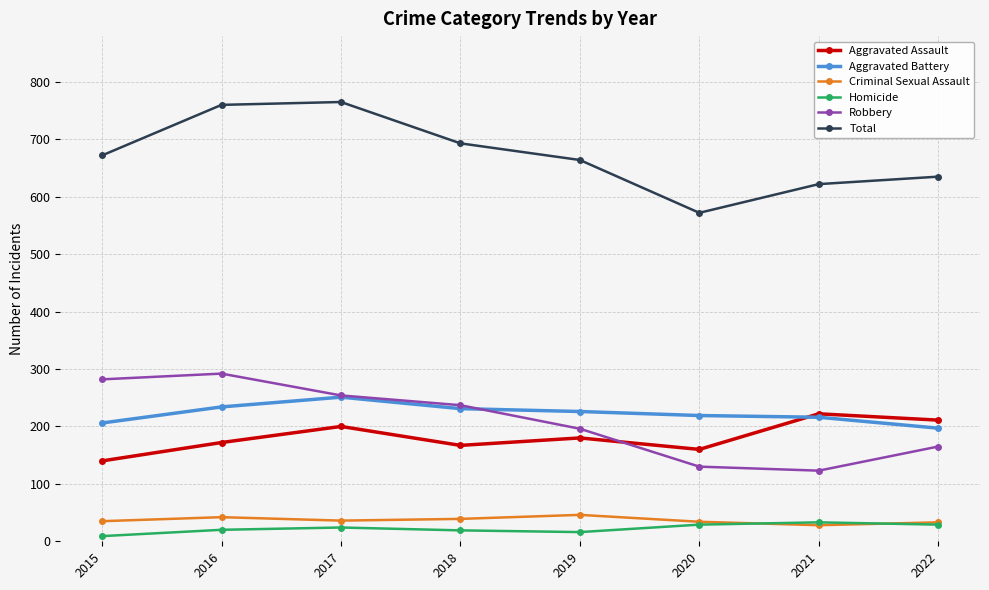

Which series has the largest total across all categories?

Total